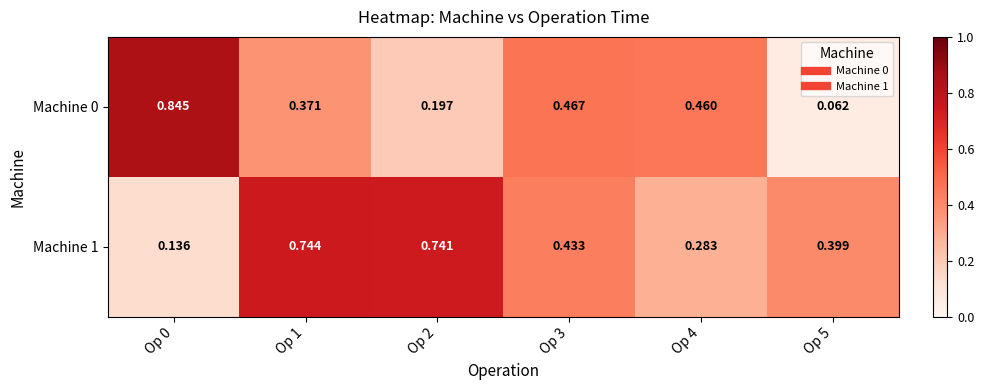

Is the value of Machine 1 at Op 5 greater than the value of Machine 0 at Op 1?

Yes